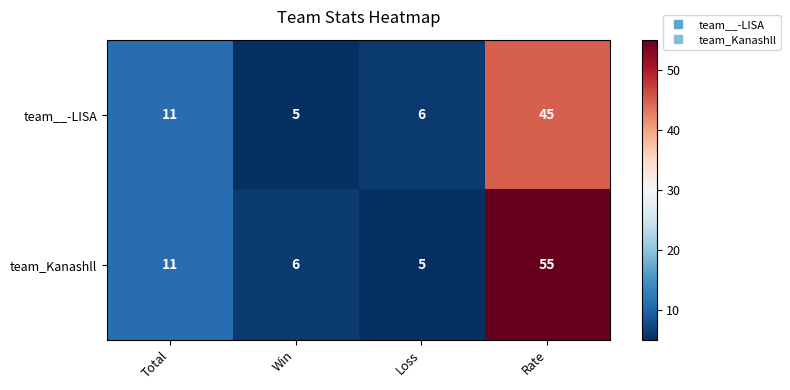

How many series are shown in this chart?

2